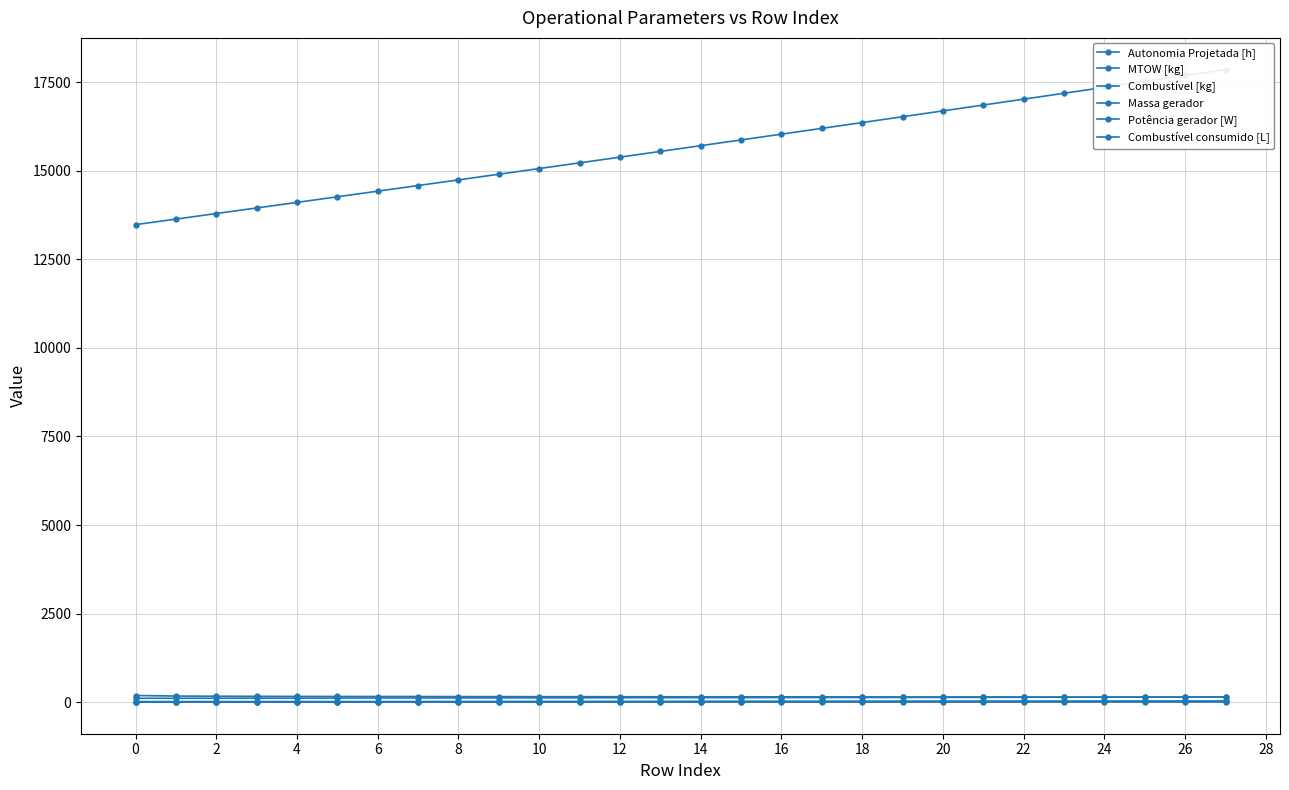

The value of Combustível consumido [L] at 27 is 142.8. True or false?

True